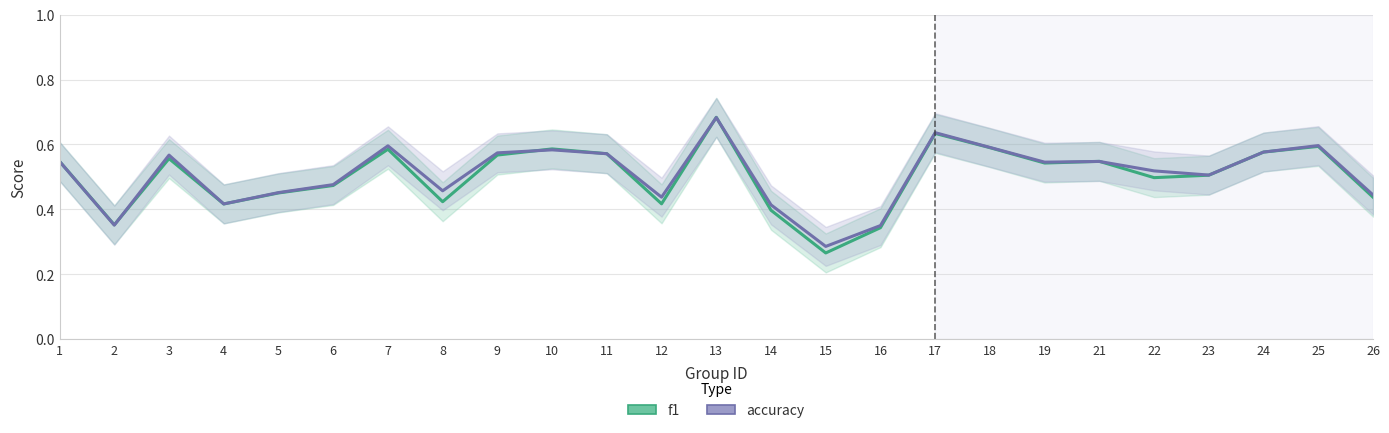

After their last crossing, which series has the higher values: accuracy or f1?

accuracy